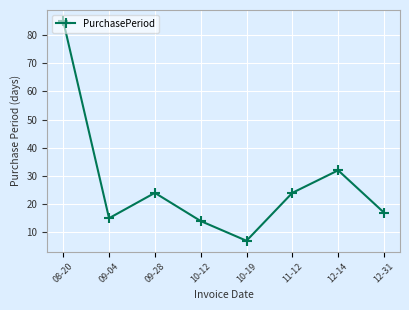

How many lines are shown in the chart?

1